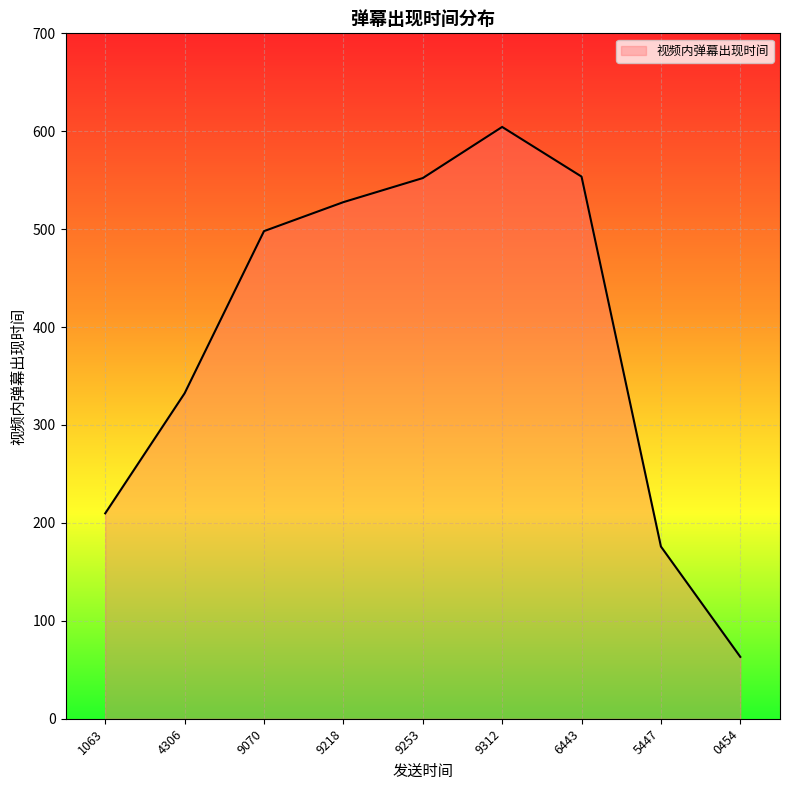

How many values exceed 497?

5